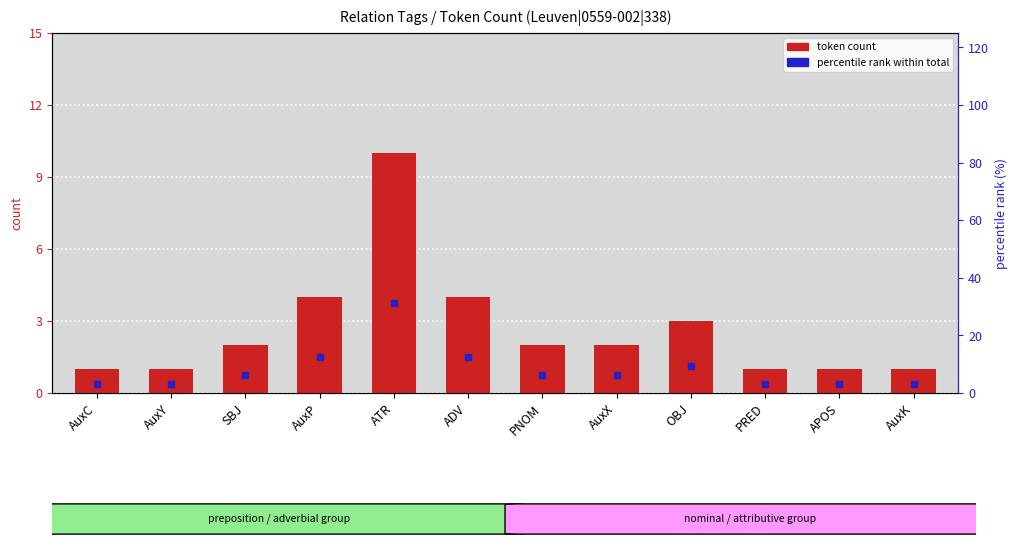

What are all the series names shown in the legend?

token count, percentile rank within total